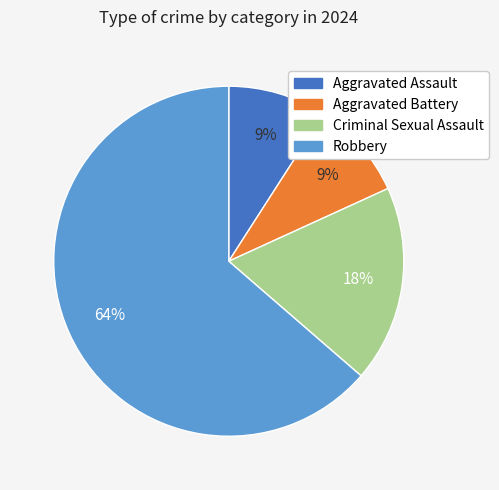

Which category has the biggest portion of the pie?

Robbery